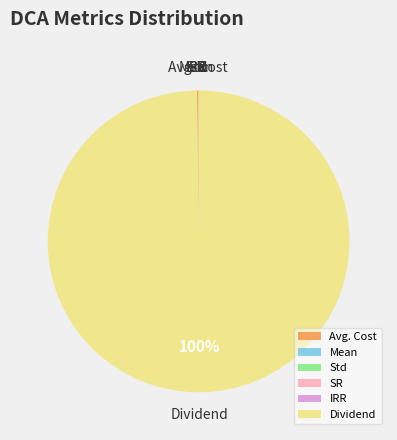

What is the largest slice in the pie chart?

Dividend